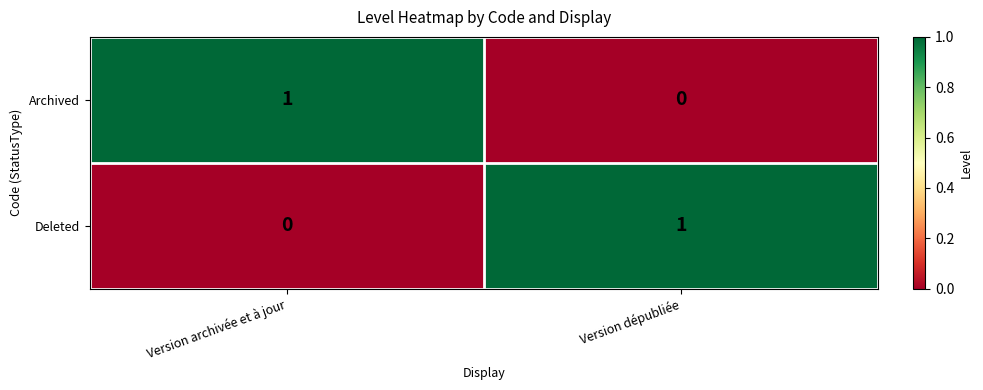

Where is Archived nearest to the value 0?

Version dépubliée